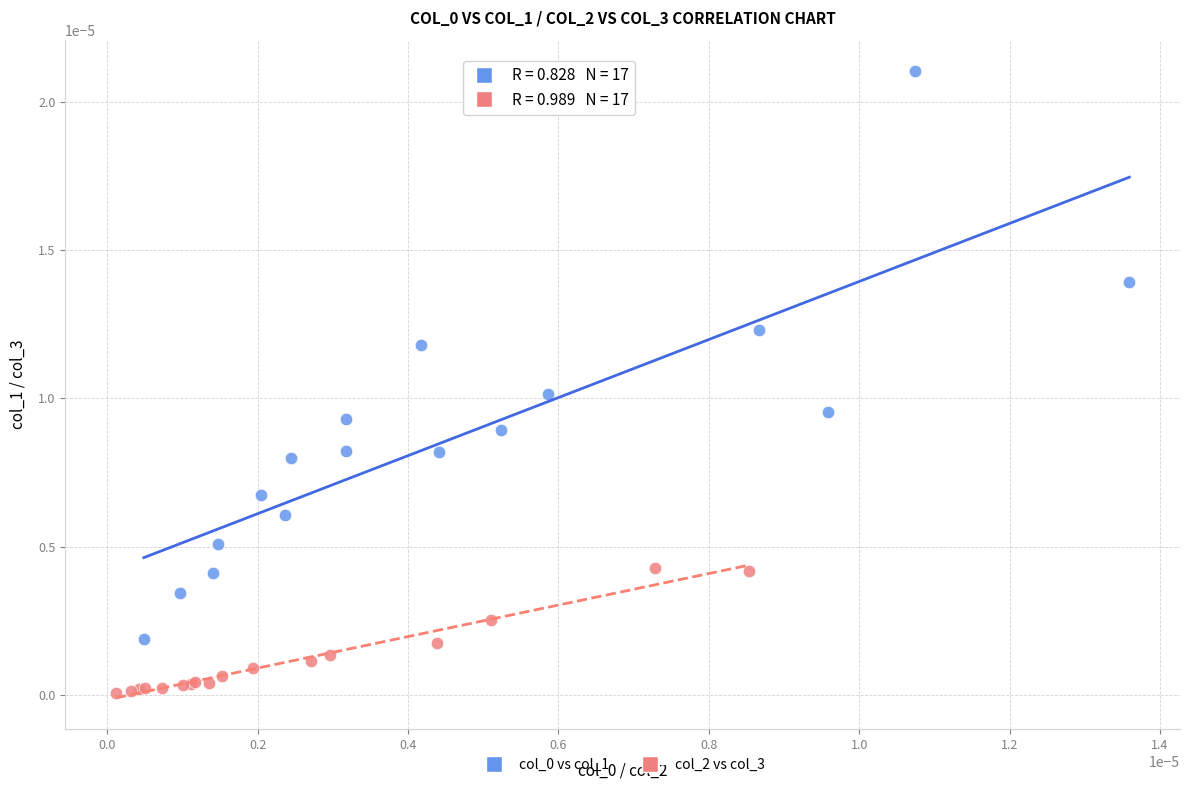

Which series reaches the minimum Y coordinate?

col_2 vs col_3